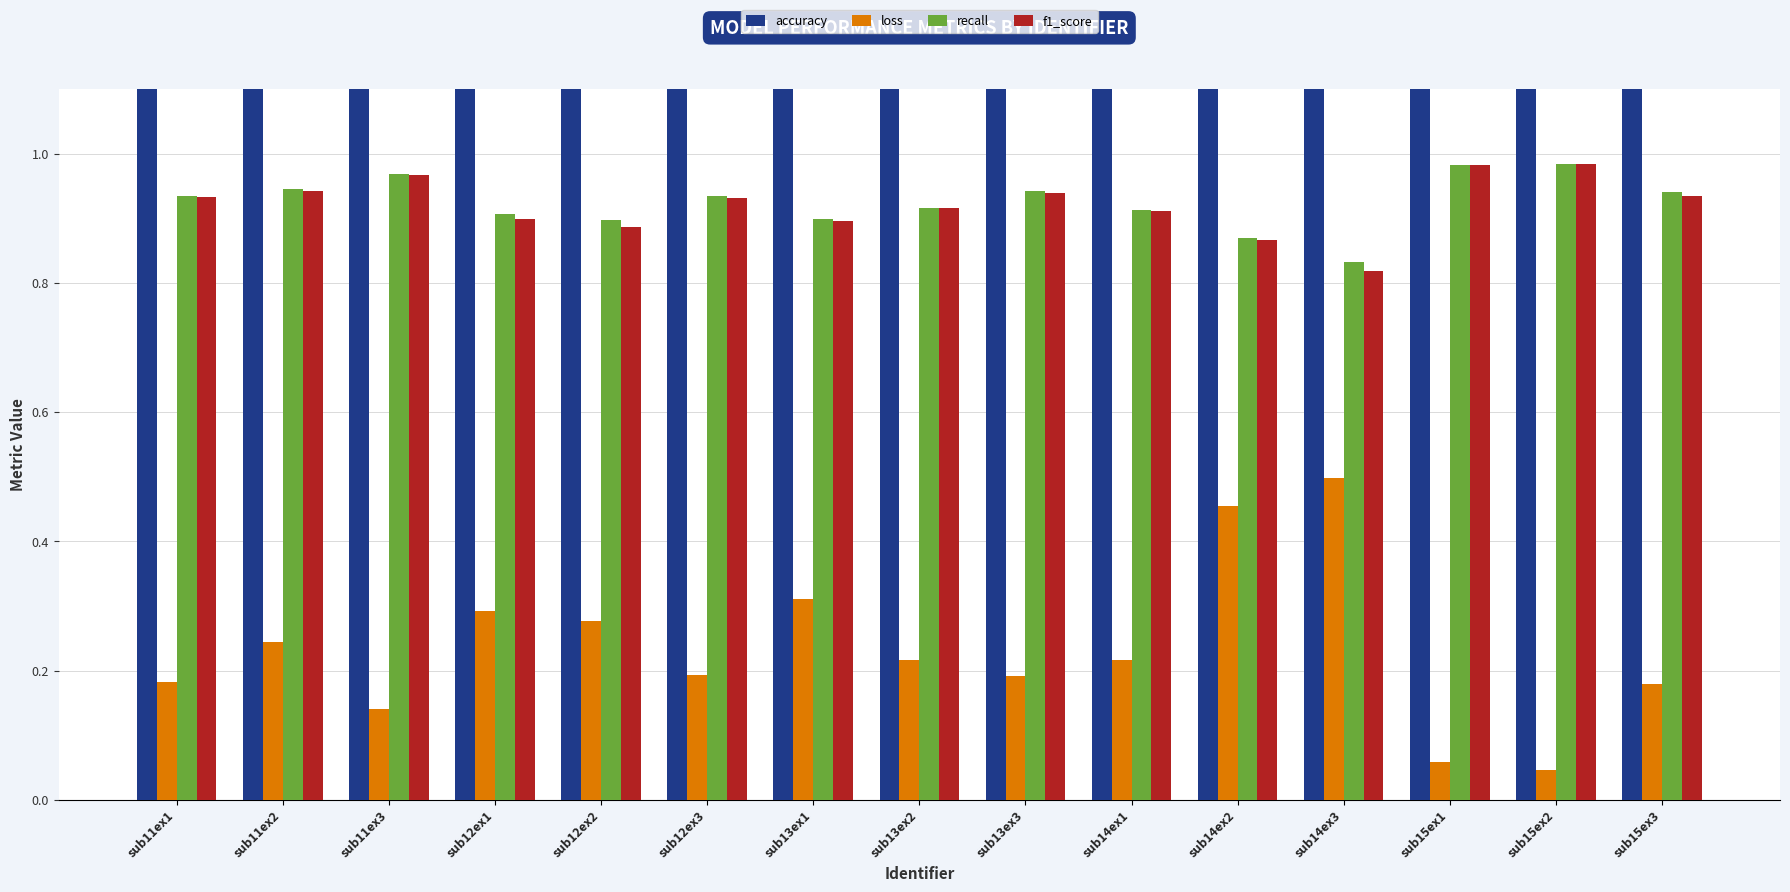

Reading left to right, list all the values displayed in this chart.

accuracy: sub11ex1=93.5	sub11ex2=94.5	sub11ex3=96.8	sub12ex1=90.6	sub12ex2=89.7	sub12ex3=93.5	sub13ex1=89.9	sub13ex2=91.7	sub13ex3=94.3	sub14ex1=91.3	sub14ex2=87.0	sub14ex3=83.2	sub15ex1=98.3	sub15ex2=98.4	sub15ex3=94.0
loss: sub11ex1=0.2	sub11ex2=0.2	sub11ex3=0.1	sub12ex1=0.3	sub12ex2=0.3	sub12ex3=0.2	sub13ex1=0.3	sub13ex2=0.2	sub13ex3=0.2	sub14ex1=0.2	sub14ex2=0.5	sub14ex3=0.5	sub15ex1=0.1	sub15ex2=0.0	sub15ex3=0.2
recall: sub11ex1=0.9	sub11ex2=0.9	sub11ex3=1.0	sub12ex1=0.9	sub12ex2=0.9	sub12ex3=0.9	sub13ex1=0.9	sub13ex2=0.9	sub13ex3=0.9	sub14ex1=0.9	sub14ex2=0.9	sub14ex3=0.8	sub15ex1=1.0	sub15ex2=1.0	sub15ex3=0.9
f1_score: sub11ex1=0.9	sub11ex2=0.9	sub11ex3=1.0	sub12ex1=0.9	sub12ex2=0.9	sub12ex3=0.9	sub13ex1=0.9	sub13ex2=0.9	sub13ex3=0.9	sub14ex1=0.9	sub14ex2=0.9	sub14ex3=0.8	sub15ex1=1.0	sub15ex2=1.0	sub15ex3=0.9